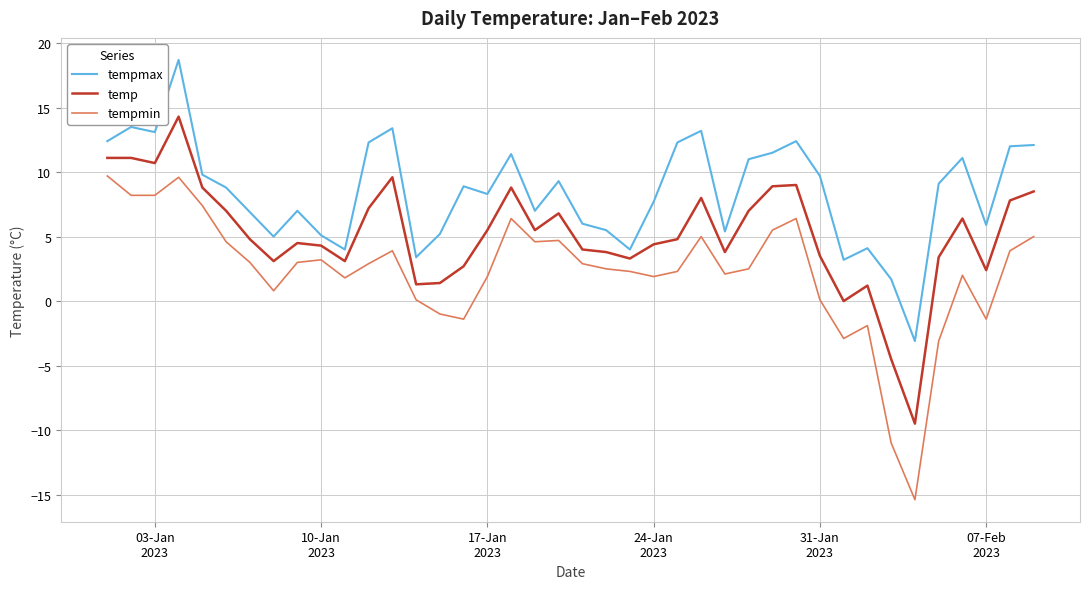

What is the difference between the maximum and minimum values in the tempmin series?

25.1